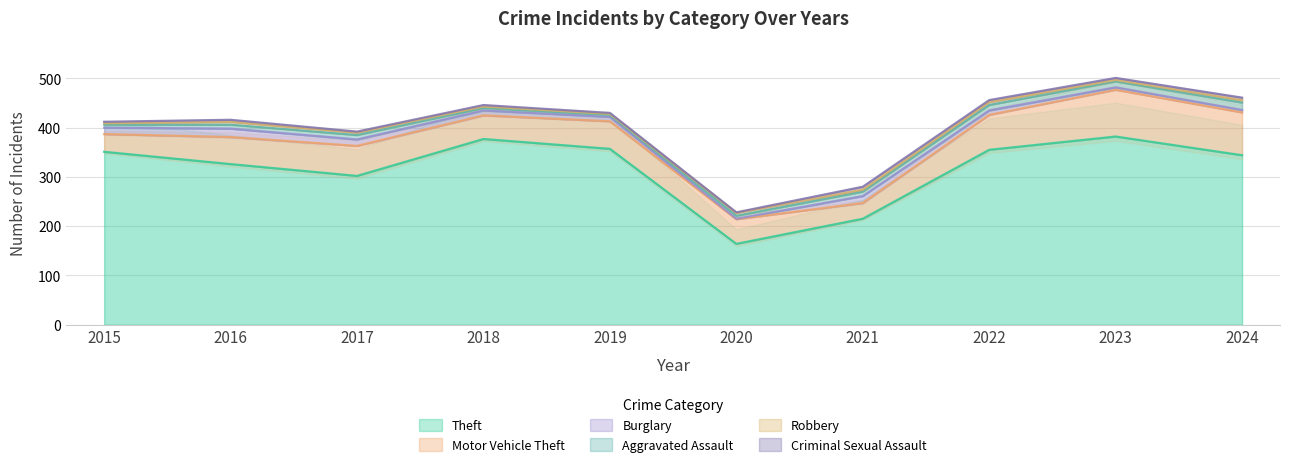

Rank the categories by Aggravated Assault value from highest to lowest.

2024, 2023, 2022, 2017, 2021, 2016, 2015, 2020, 2018, 2019